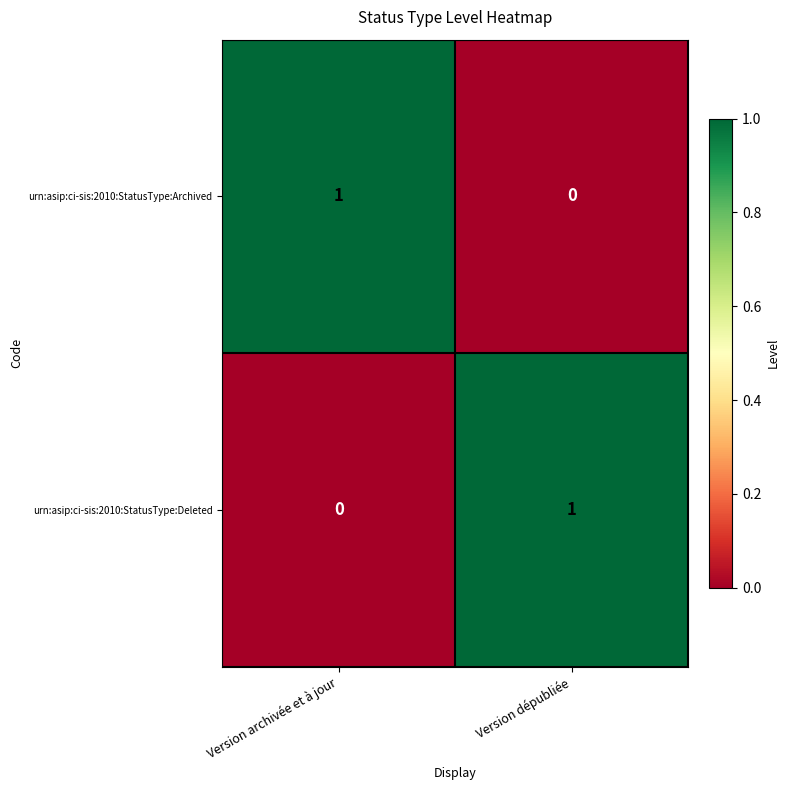

At Version dépubliée, list the series in order from largest to smallest.

urn:asip:ci-sis:2010:StatusType:Deleted, urn:asip:ci-sis:2010:StatusType:Archived